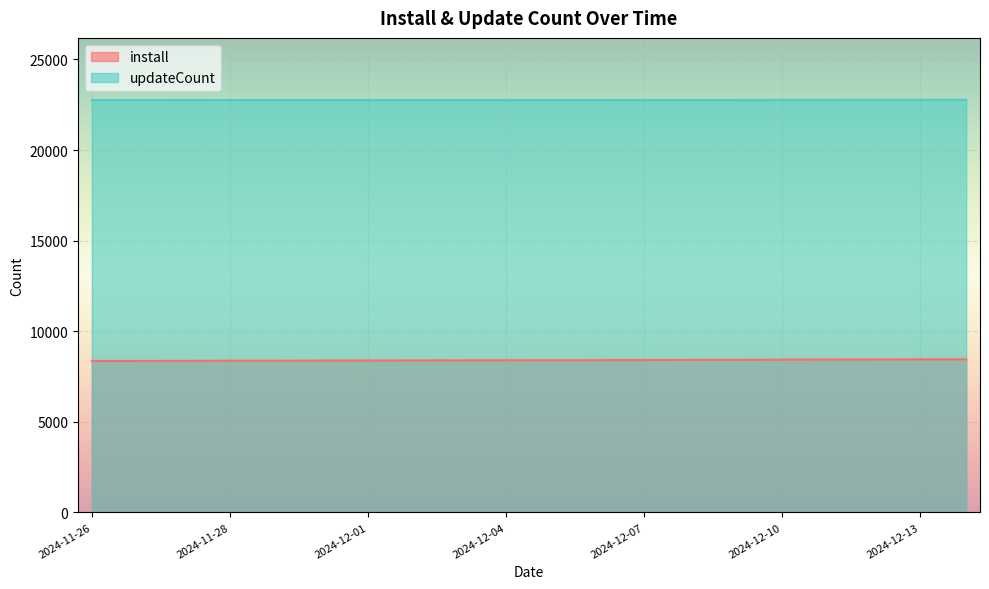

True or false: install and updateCount cross at least once.

False